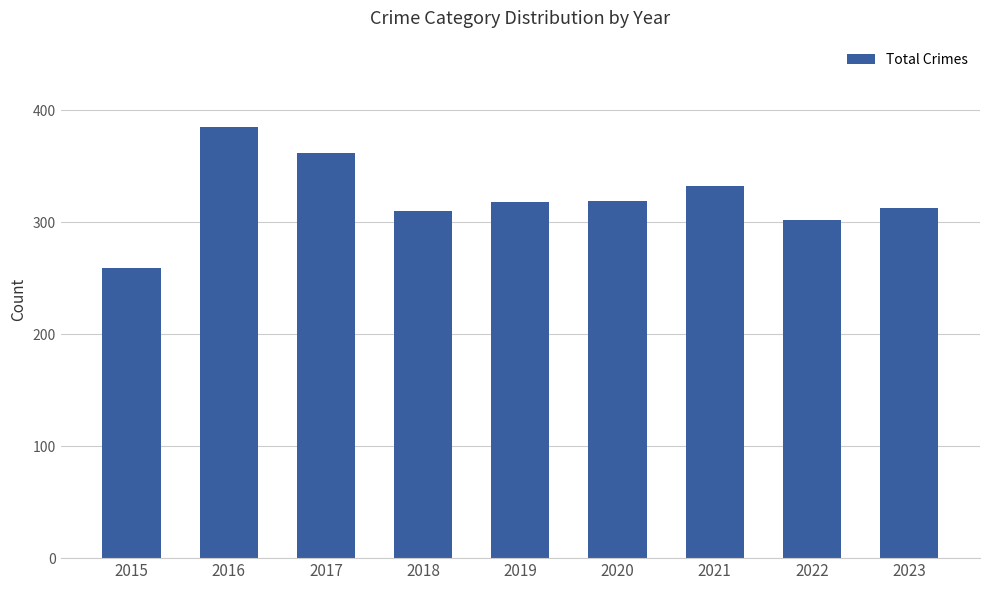

Count the number of categories in the chart.

9